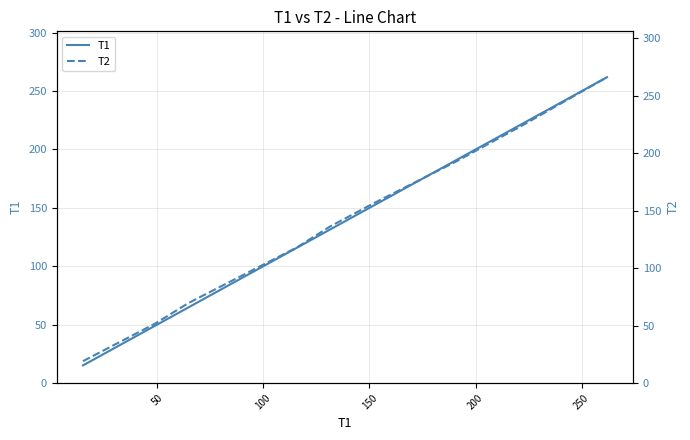

True or false: T2 has a value of 253.7 at 250.

False